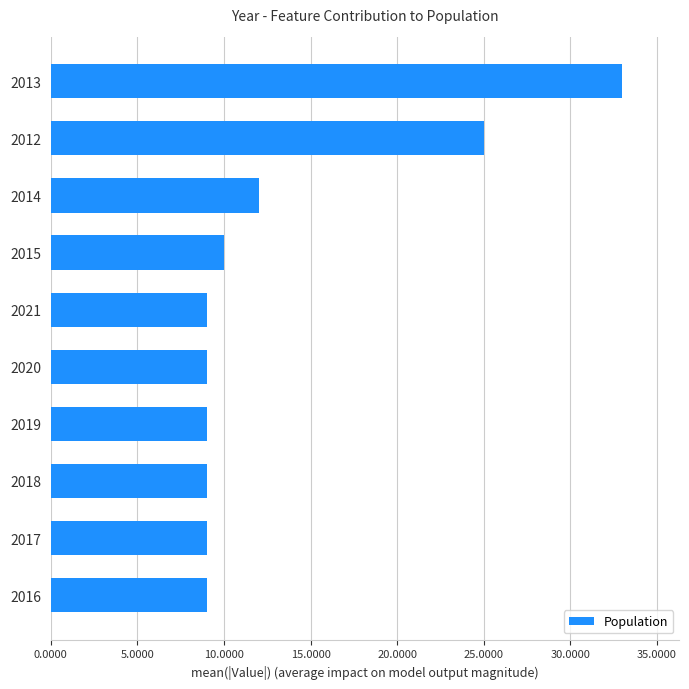

What is the difference between the maximum and minimum values?

24